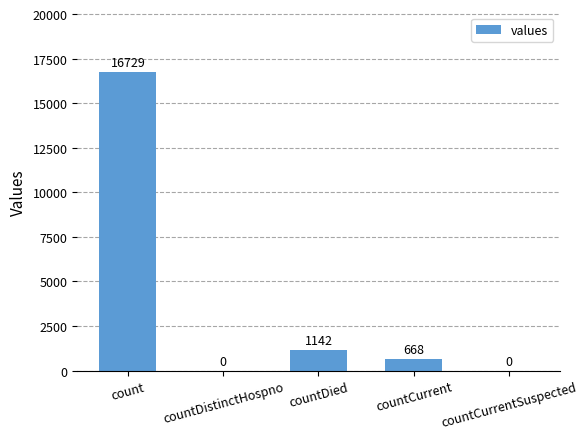

Count the number of data series in this chart.

1